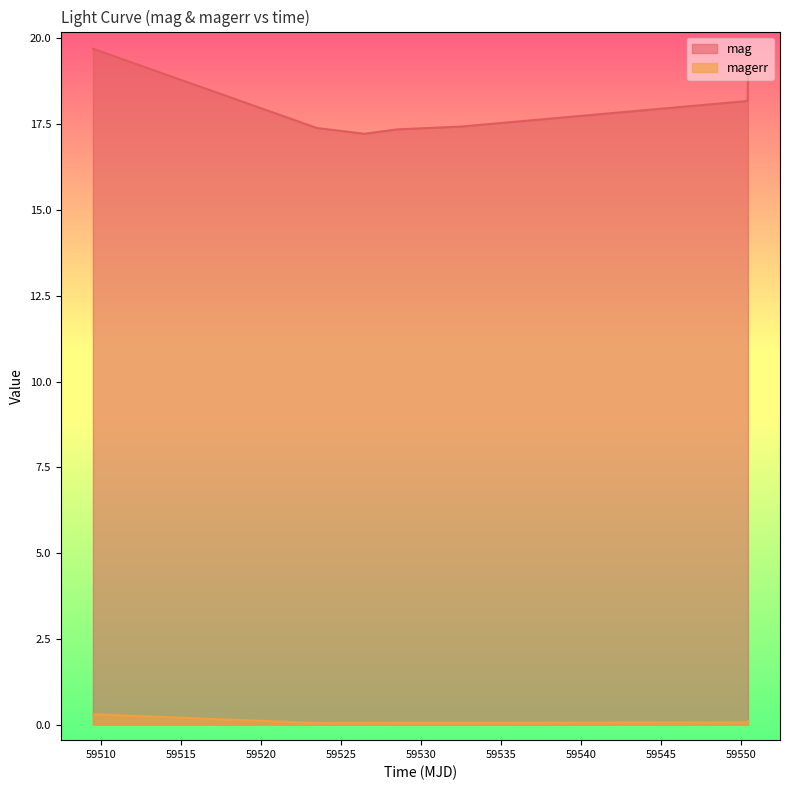

At which category is the sum across all series the highest?

59509.51703700004